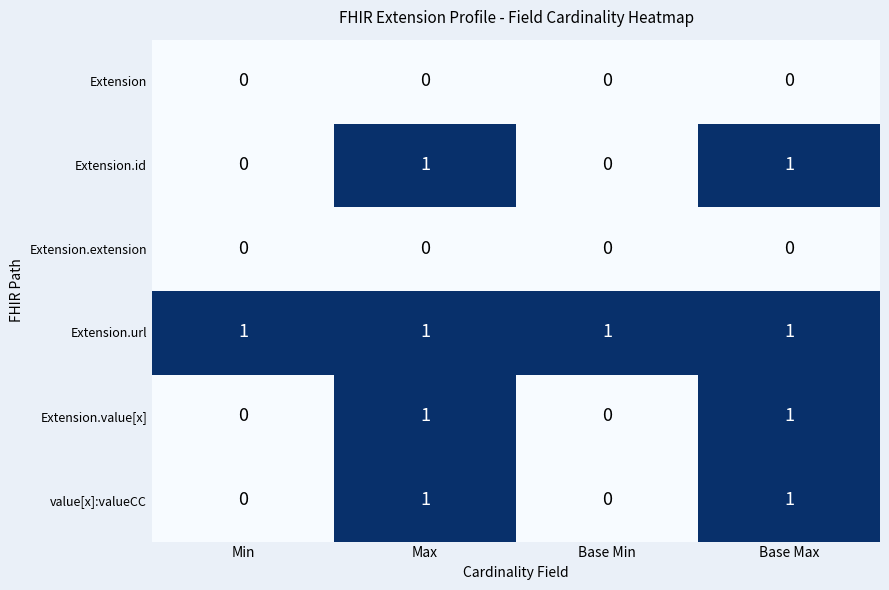

How many data points does each series have?

4